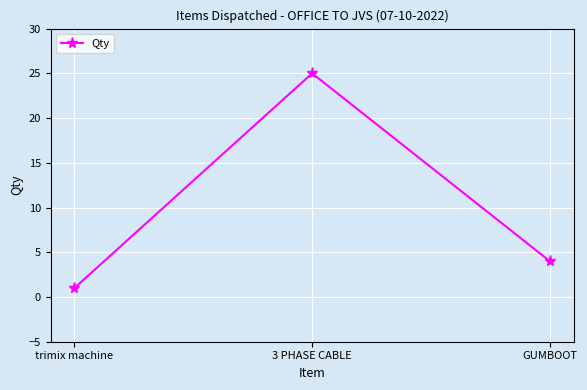

What is the value of the 1st point from the left?

1